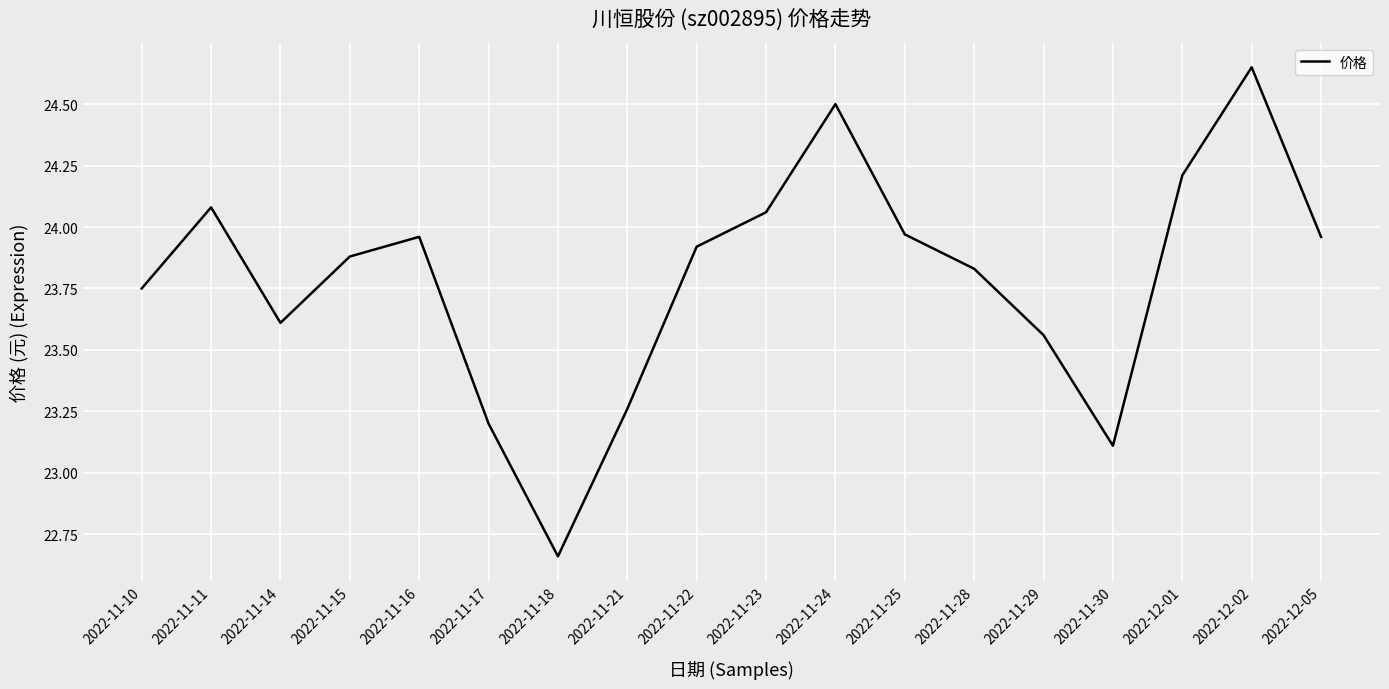

Which has a higher value, 2022-11-30 or 2022-11-25?

2022-11-25